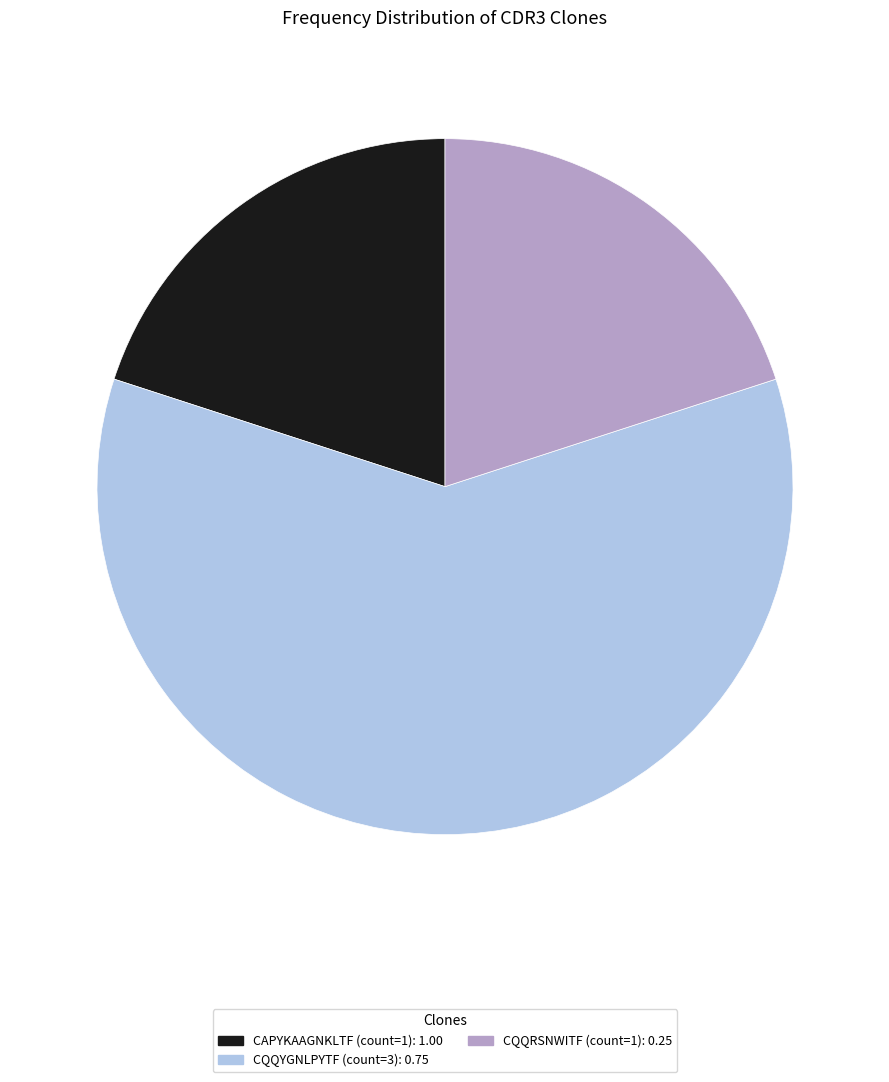

Which slice represents more than half of the pie?

CQQYGNLPYTF (count=3)